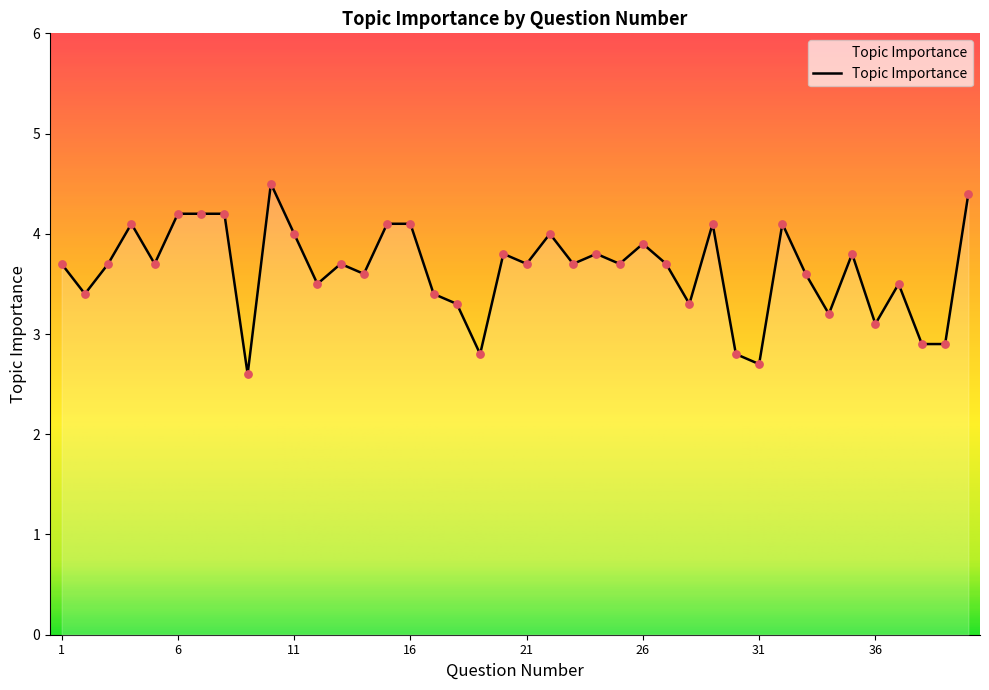

What is the difference between the maximum and minimum values?

1.9